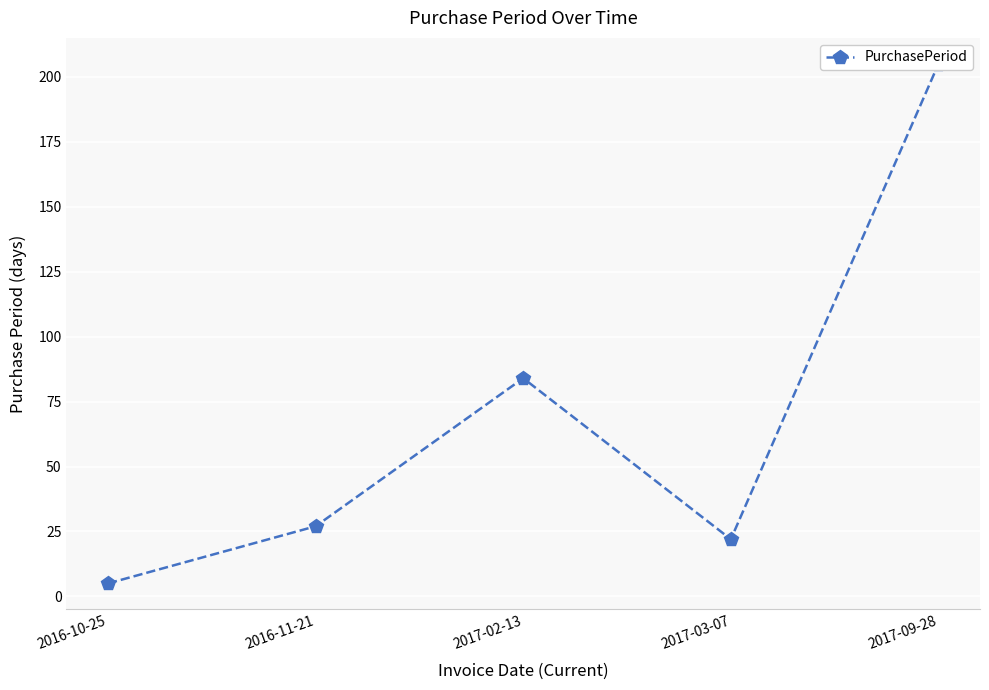

Rank the categories by value from lowest to highest.

2016-10-25, 2017-03-07, 2016-11-21, 2017-02-13, 2017-09-28